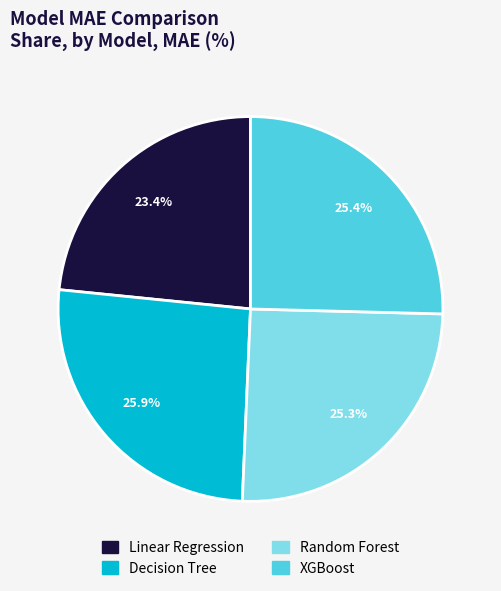

How many segments does this pie chart have?

4